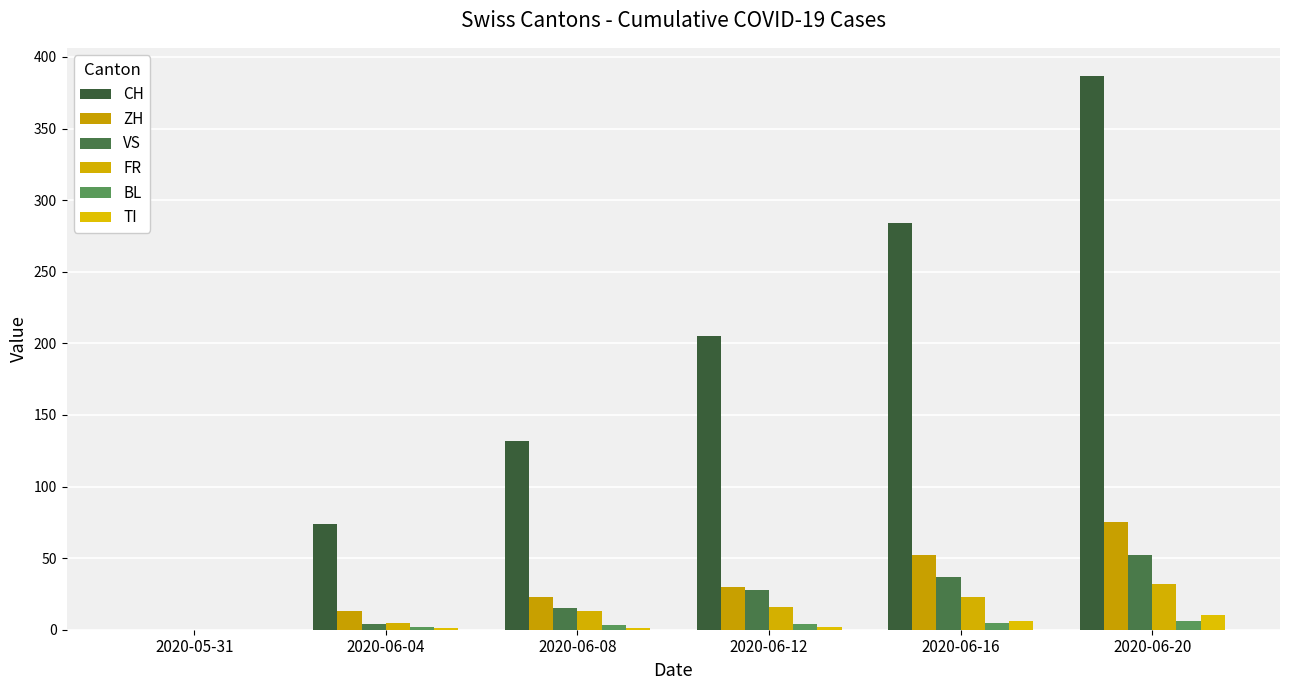

Which label corresponds to the smallest value in the chart?

2020-05-31